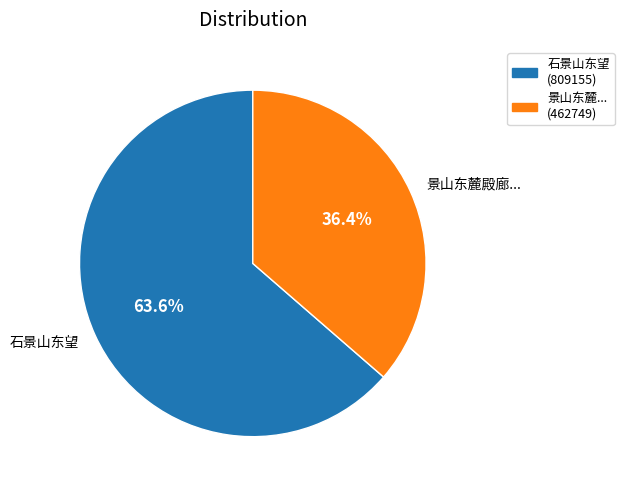

Which category accounts for the majority?

石景山东望